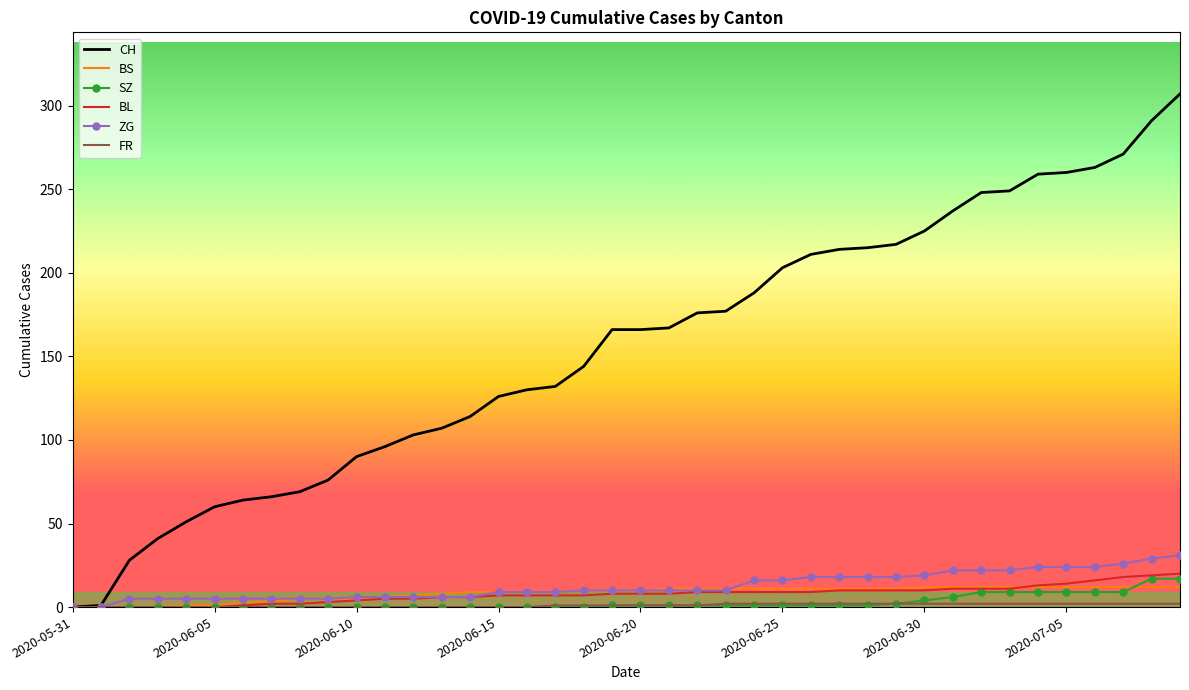

Which series has the largest total across all categories?

CH